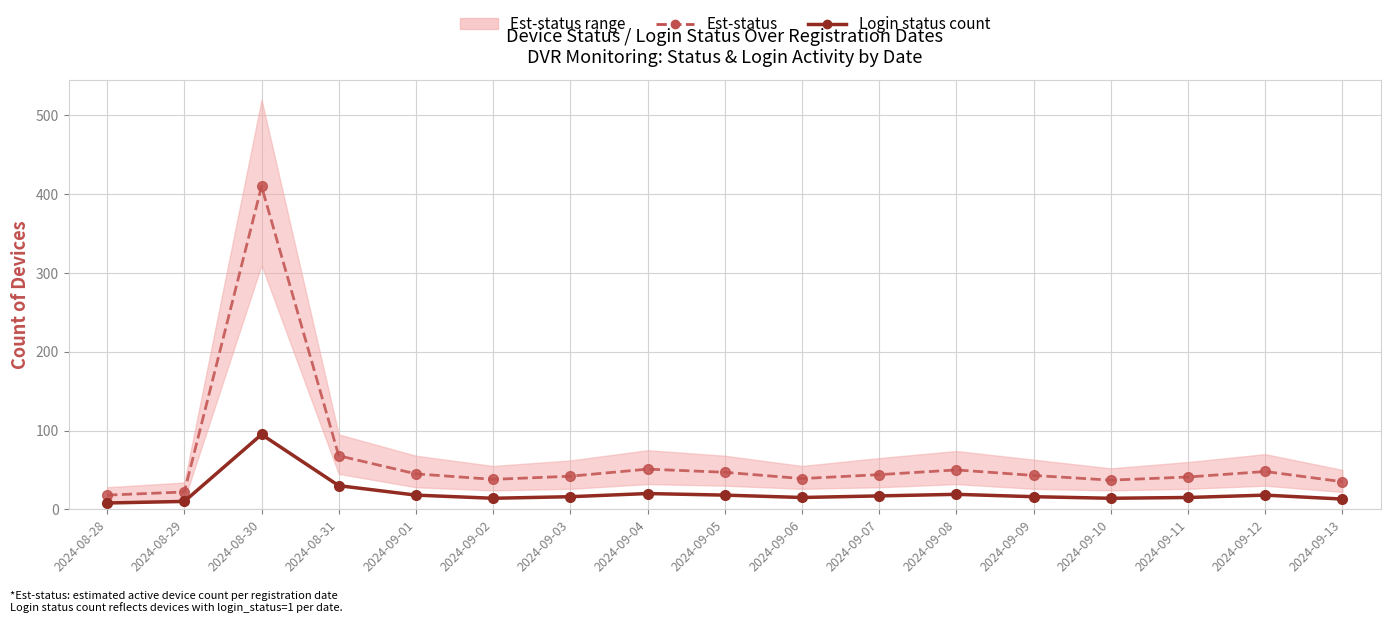

What are all the series names shown in the legend?

Est-status, Login status count